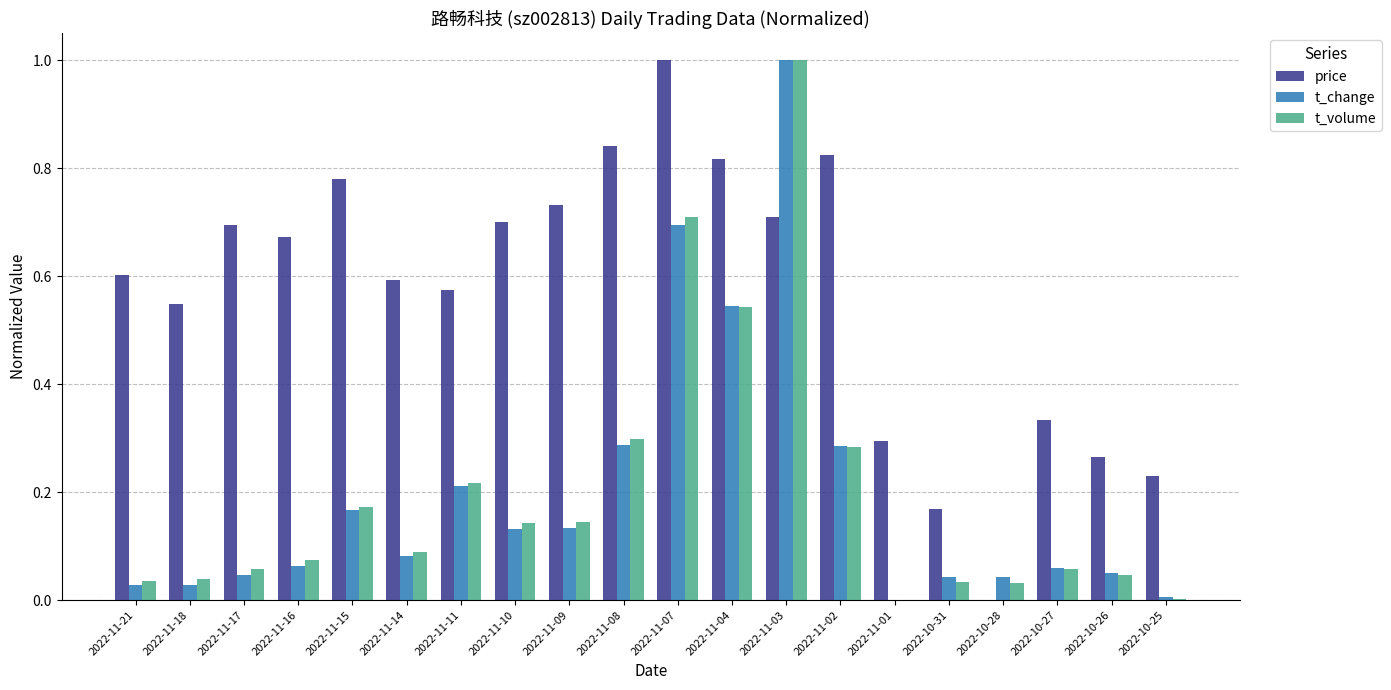

Is the value of price at 2022-11-11 greater than the value of t_volume at 2022-11-17?

Yes